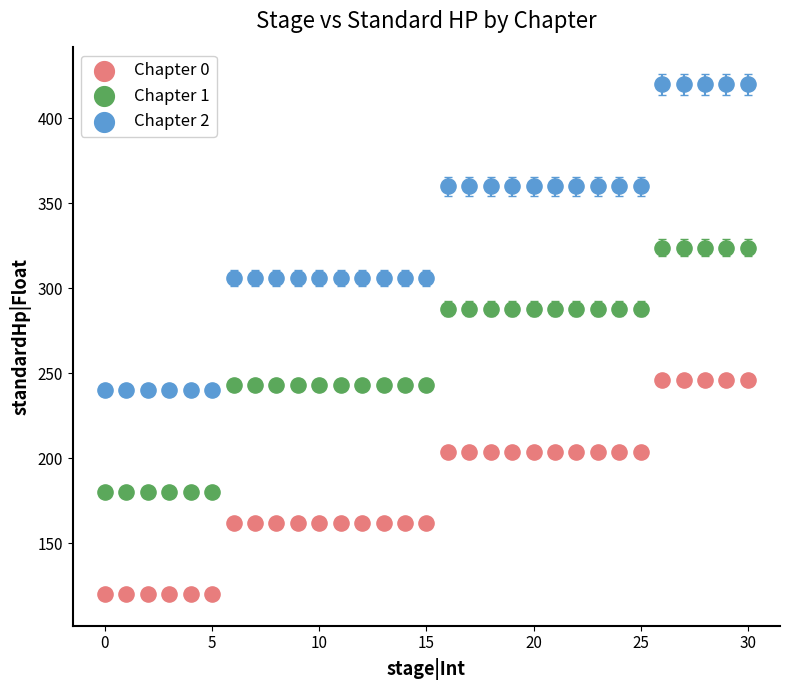

Which series contains the lowest Y value?

Chapter 0